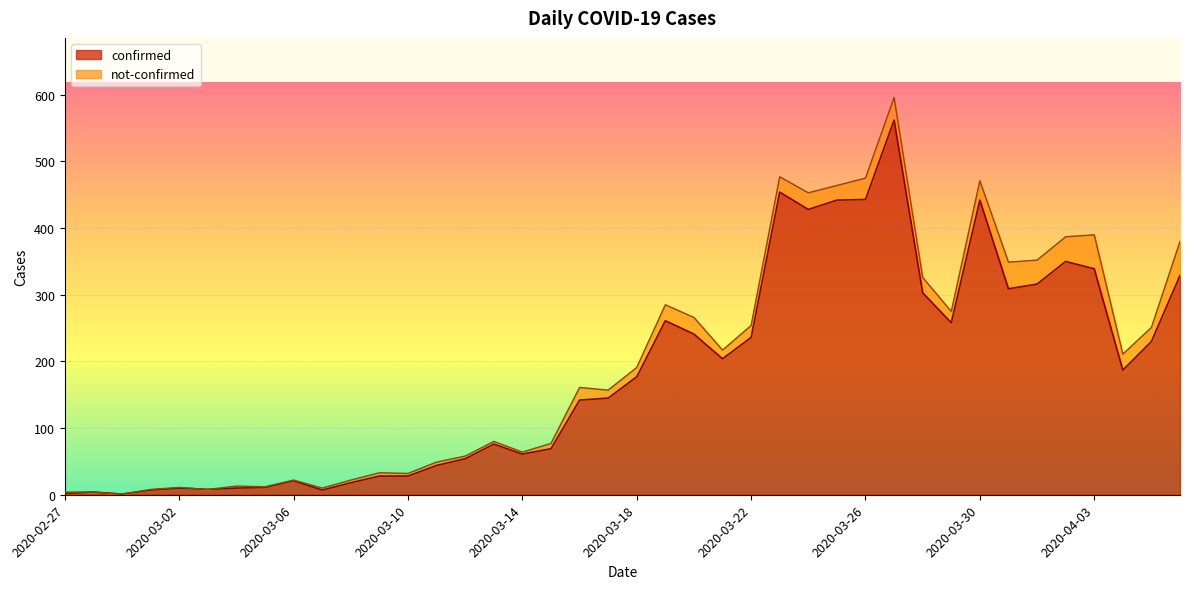

What is the sum of the values at 2020-03-15 and 2020-03-07?

76